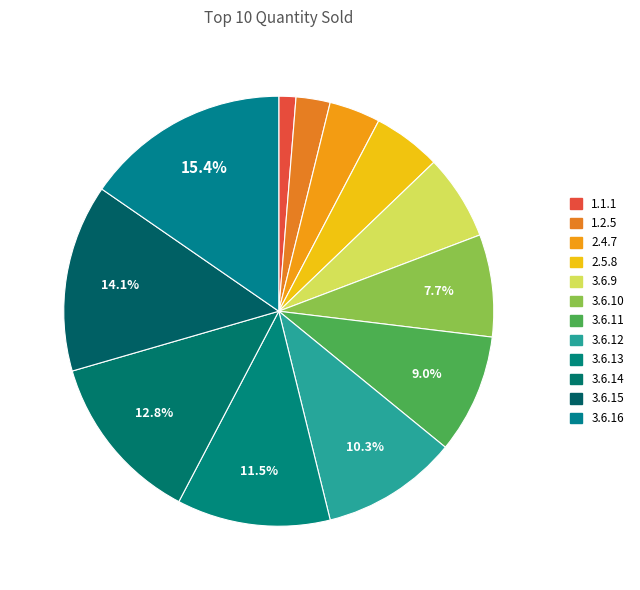

What is the largest slice in the pie chart?

3.6.16